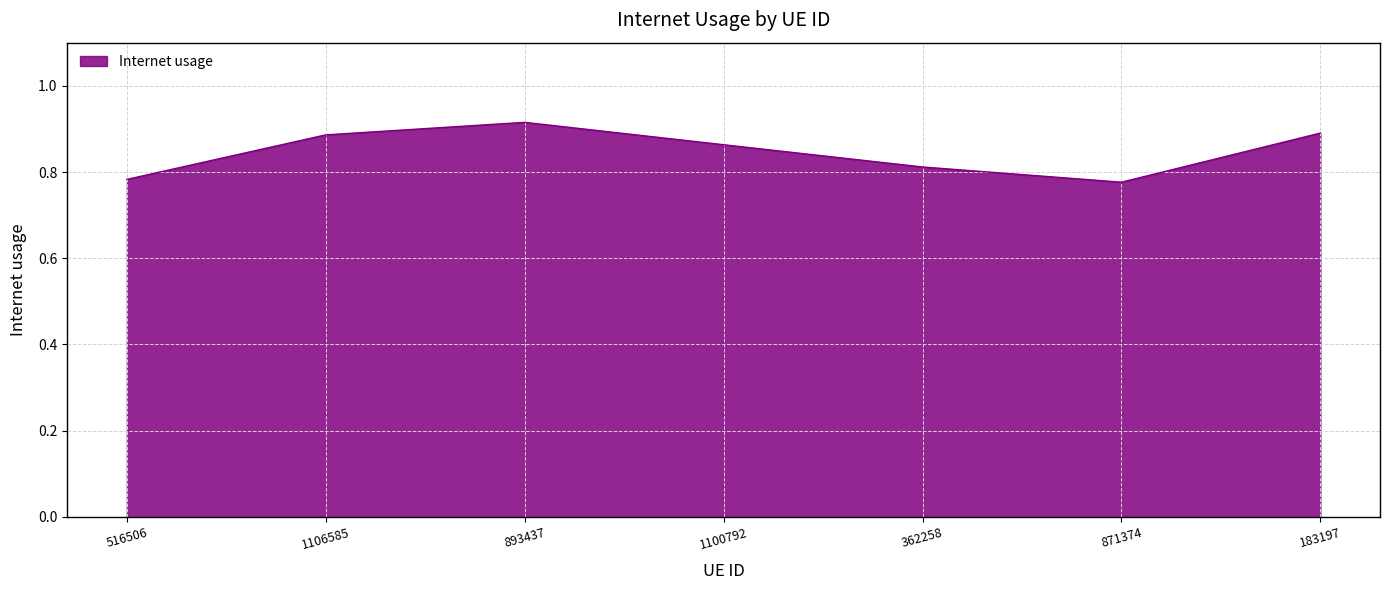

How many lines are shown in the chart?

1